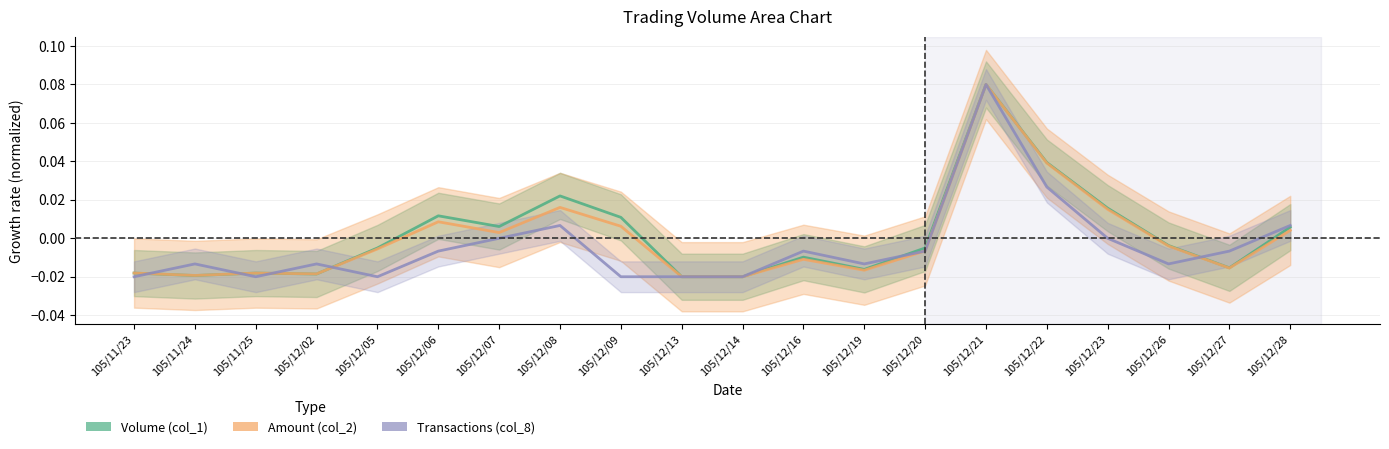

Count the number of categories in the chart.

20